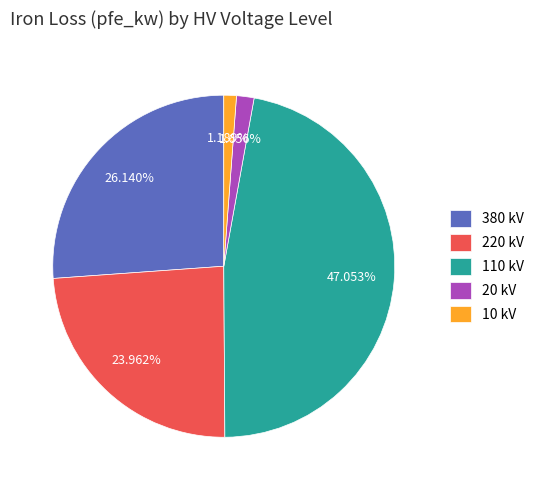

How many segments does this pie chart have?

5